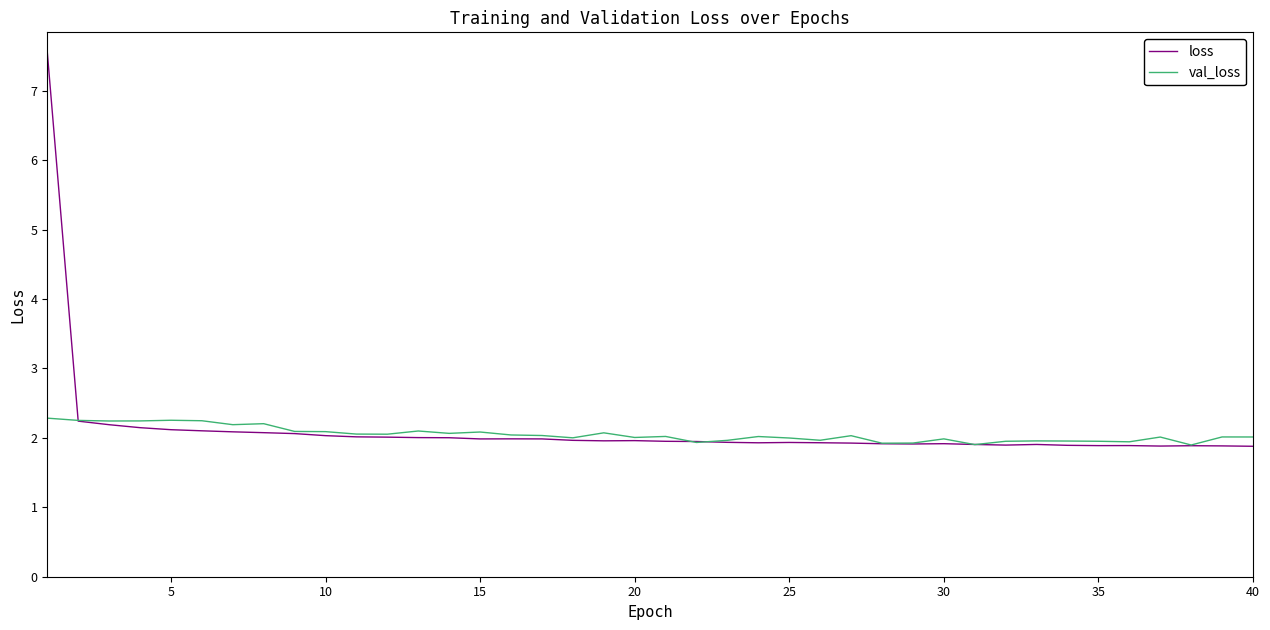

What is the difference between the maximum and minimum values in the loss series?

5.7